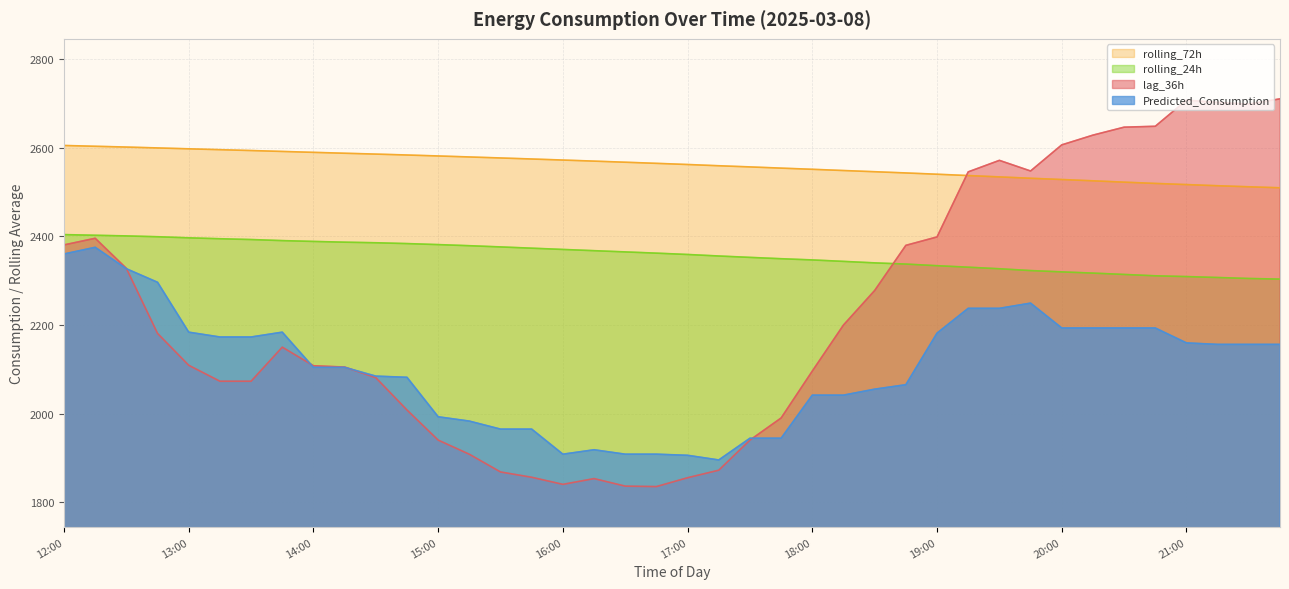

Reading left to right, list all the values displayed in this chart.

lag_36h: 2381.0	2396.0	2328.0	2181.0	2109.0	2073.0	2073.0	2150.0	2108.0	2105.0	2081.0	2008.0	1940.0	1908.0	1868.0	1856.0	1840.0	1853.0	1836.0	1835.0	1855.0	1872.0	1940.0	1990.0	2096.0	2200.0	2278.0	2380.0	2399.0	2546.0	2572.0	2548.0	2607.0	2629.0	2647.0	2649.0	2708.0	2703.0	2699.0	2711.0
rolling_24h: 2404.3	2402.8	2401.3	2399.4	2397.0	2394.9	2393.1	2390.7	2388.8	2387.2	2385.8	2384.0	2381.7	2379.2	2376.4	2373.6	2370.7	2367.9	2365.2	2362.4	2359.4	2355.9	2352.8	2349.8	2347.0	2343.8	2340.4	2337.7	2334.0	2330.6	2327.1	2323.0	2320.0	2317.3	2314.2	2311.2	2309.4	2307.4	2305.1	2303.7
rolling_72h: 2605.6	2603.8	2602.1	2600.1	2598.1	2596.2	2594.2	2592.2	2590.1	2588.1	2586.2	2584.1	2581.9	2579.7	2577.4	2575.1	2572.7	2570.3	2567.8	2565.3	2562.6	2559.8	2557.2	2554.5	2551.8	2549.0	2546.3	2543.6	2540.7	2537.7	2534.6	2531.6	2528.7	2525.8	2522.8	2519.9	2517.3	2514.7	2512.3	2510.1
Predicted_Consumption: 2360.5	2375.6	2327.2	2296.5	2183.8	2172.9	2172.9	2183.8	2104.4	2104.4	2084.5	2081.9	1992.7	1982.9	1964.8	1964.8	1908.2	1918.1	1908.2	1908.2	1905.6	1895.1	1944.2	1944.2	2041.5	2041.5	2055.0	2065.1	2181.6	2237.7	2237.7	2249.4	2193.3	2193.3	2193.3	2193.3	2159.6	2156.2	2156.2	2156.2